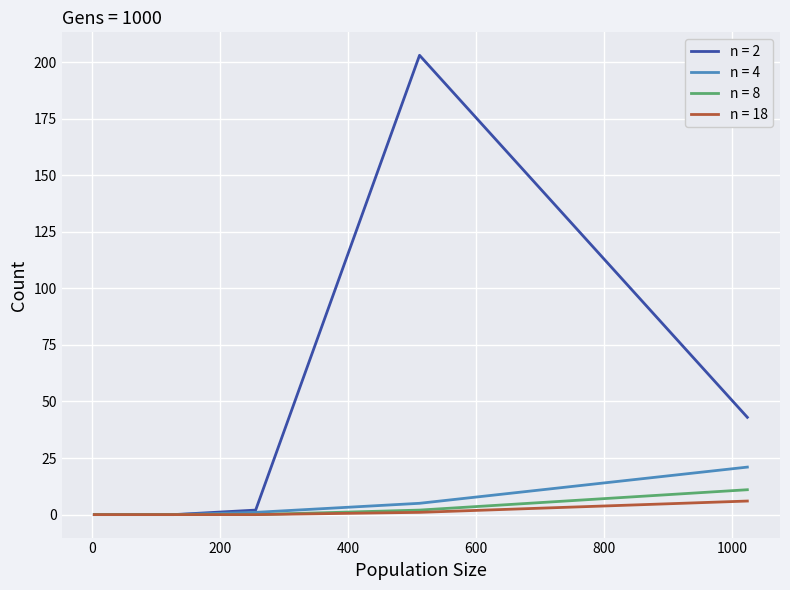

What are all the series names shown in the legend?

n = 2, n = 4, n = 8, n = 18